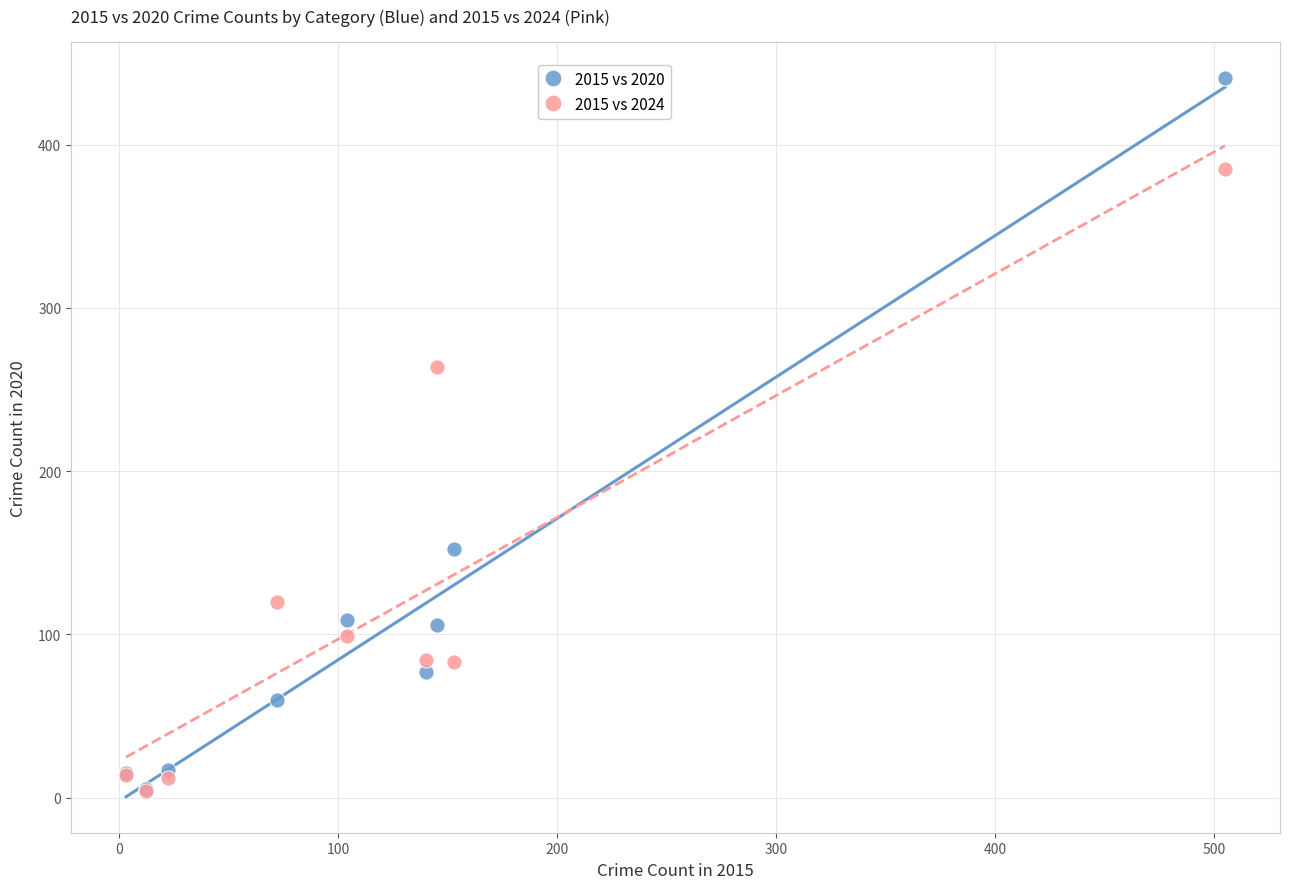

Across all series, what Y value is closest to 222?

264